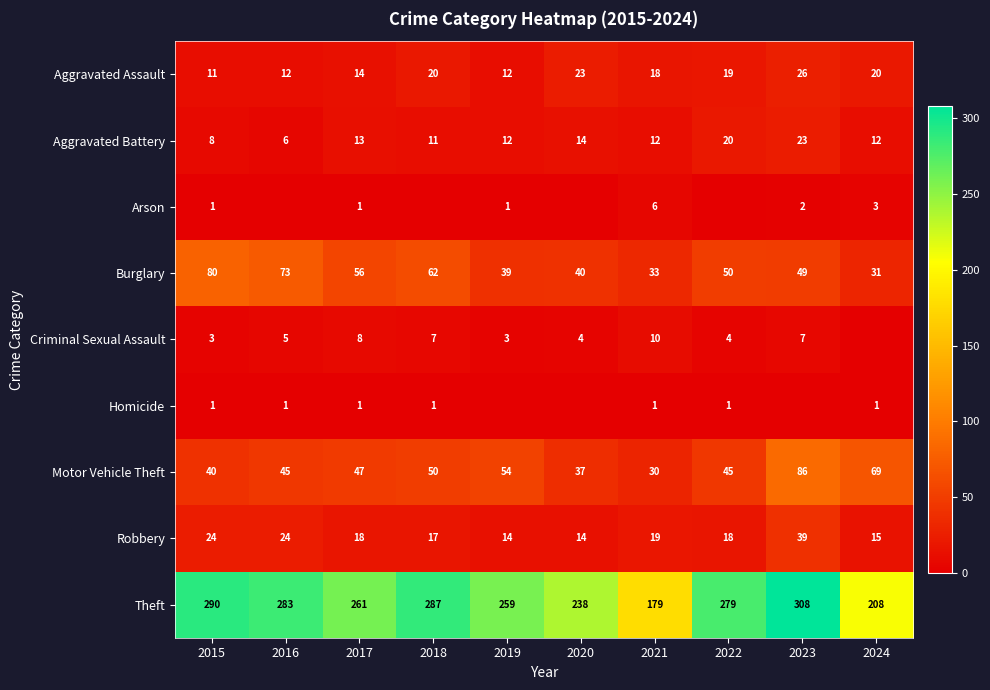

Where is Aggravated Assault nearest to the value 18?

2021